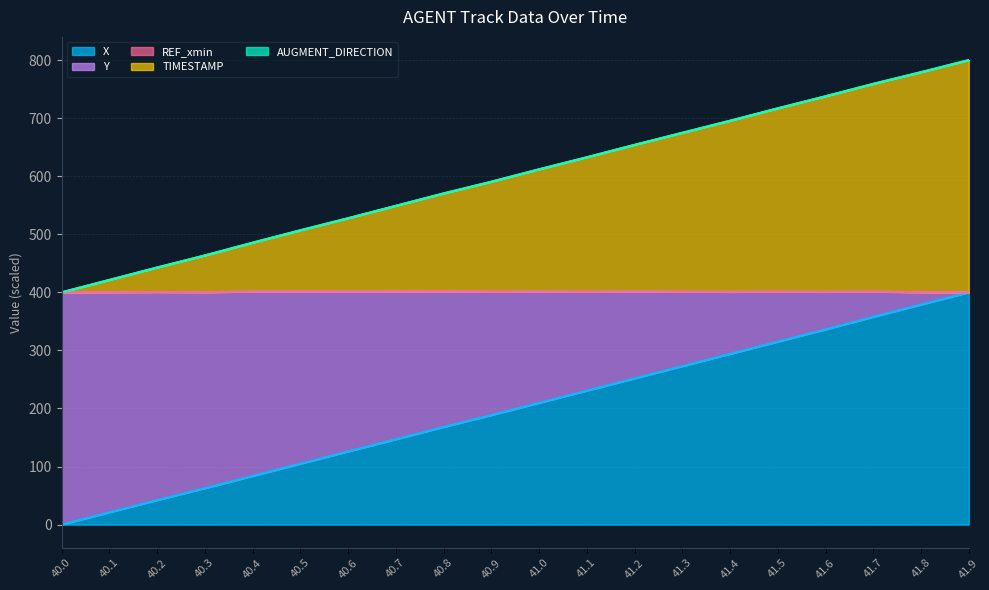

What is the difference between the Y values at 40.4 and 41.3?

189.3